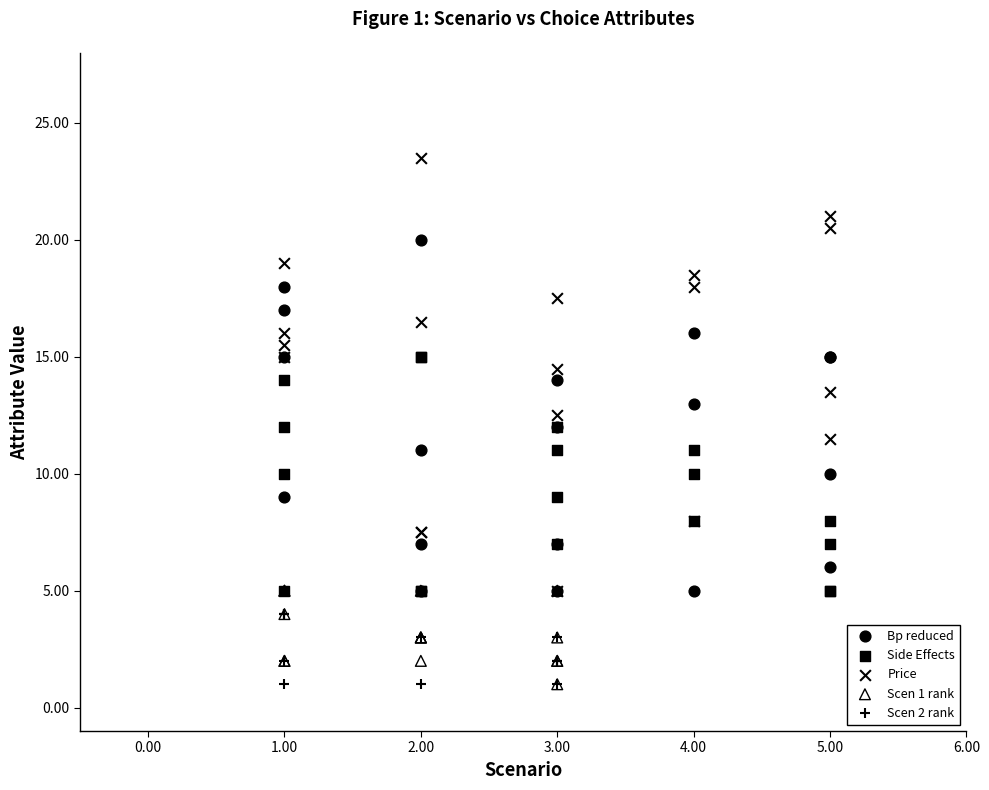

Which series has the widest spread of Y values?

Price